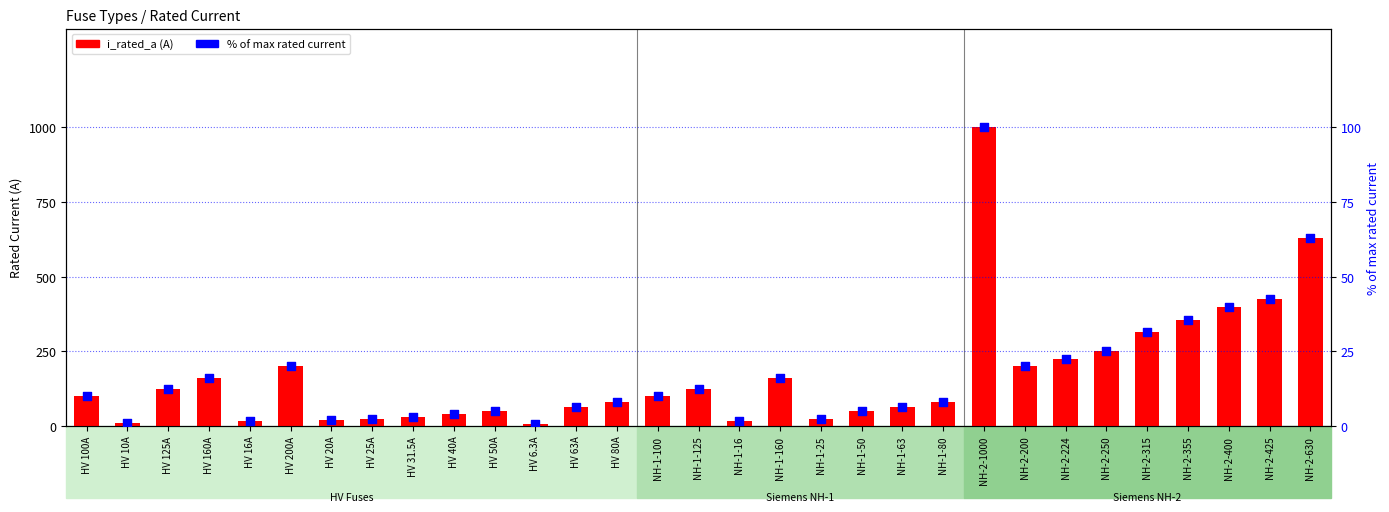

Which series has the largest Y range (max minus min)?

i_rated_a